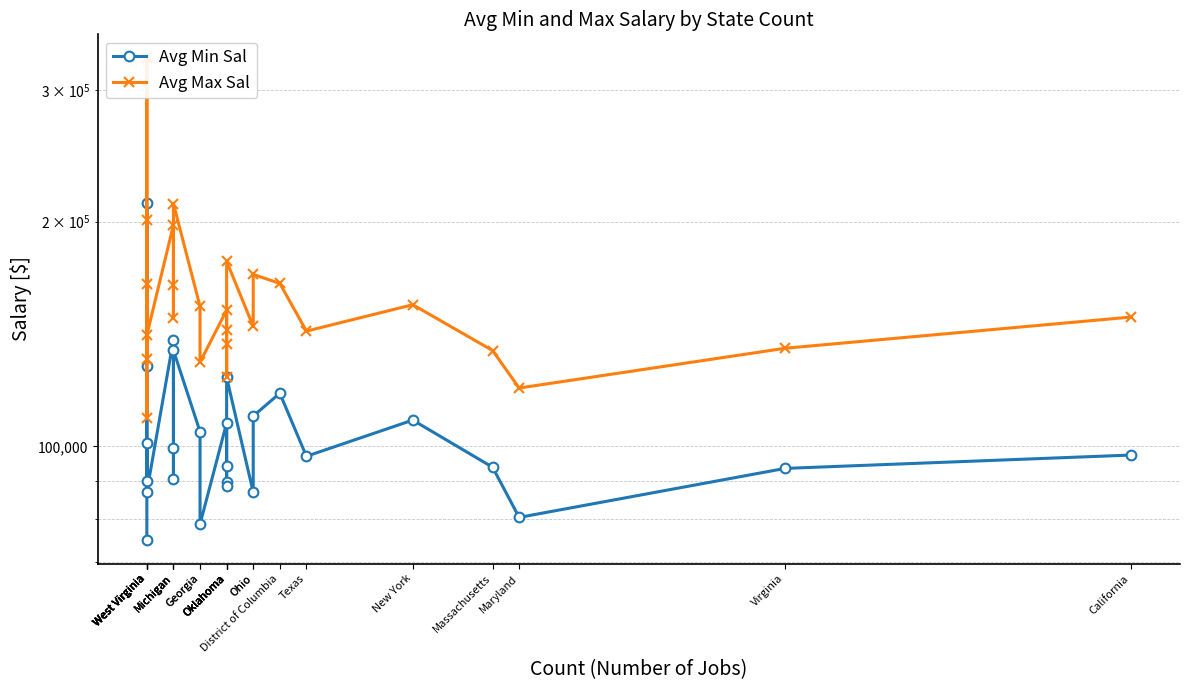

True or false: Avg Max Sal has a value of 85957.3 at Massachusetts.

False